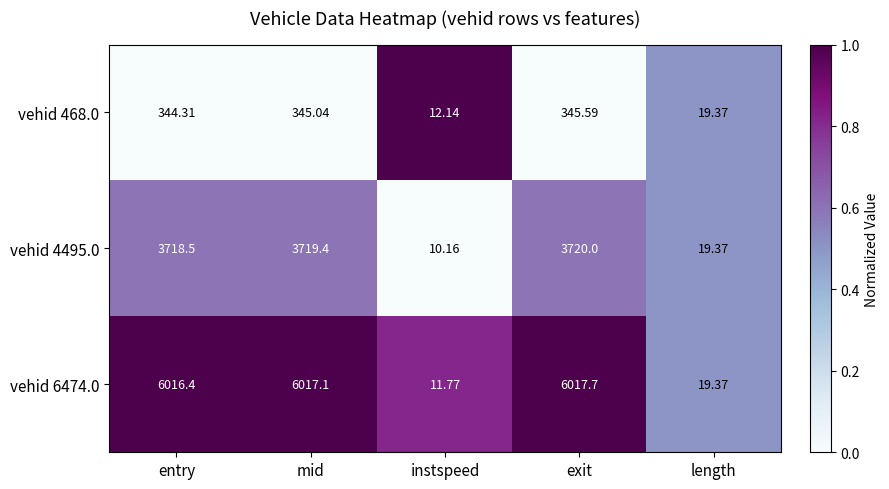

Where is vehid 4495.0 nearest to the value 1865?

length